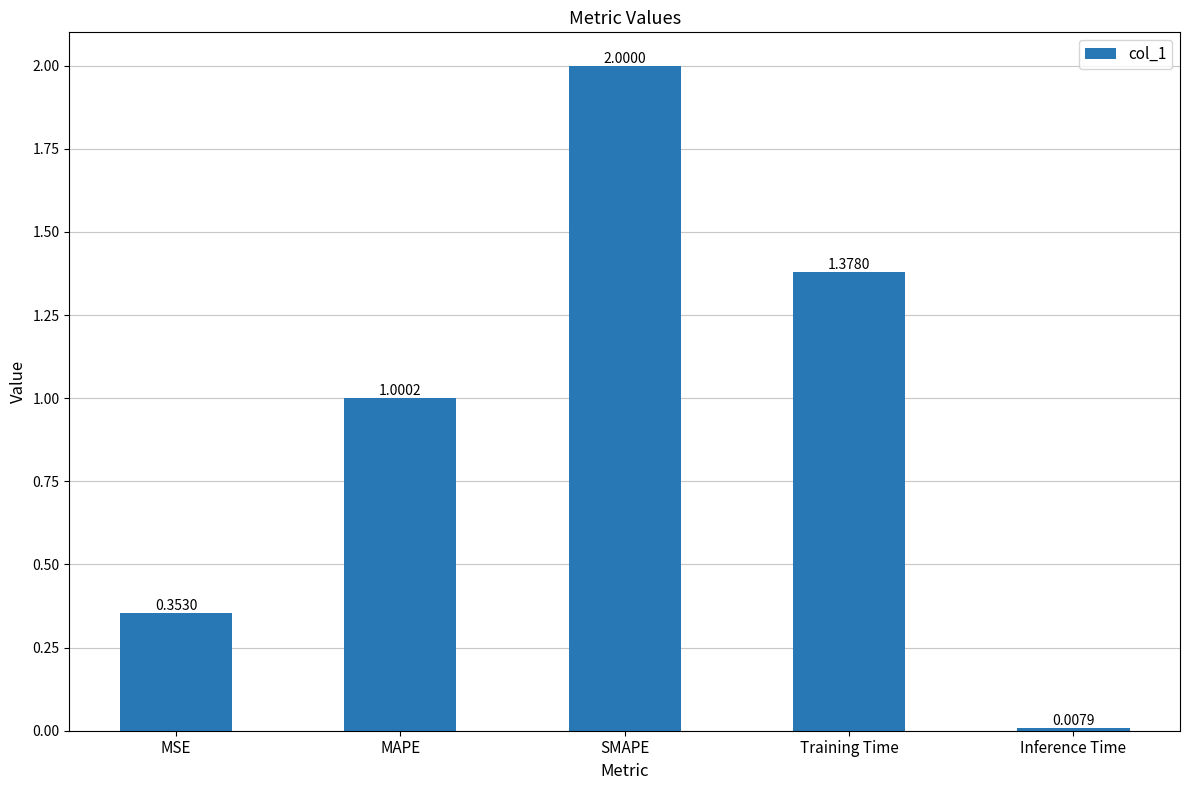

What is the maximum value shown in the chart?

2.0